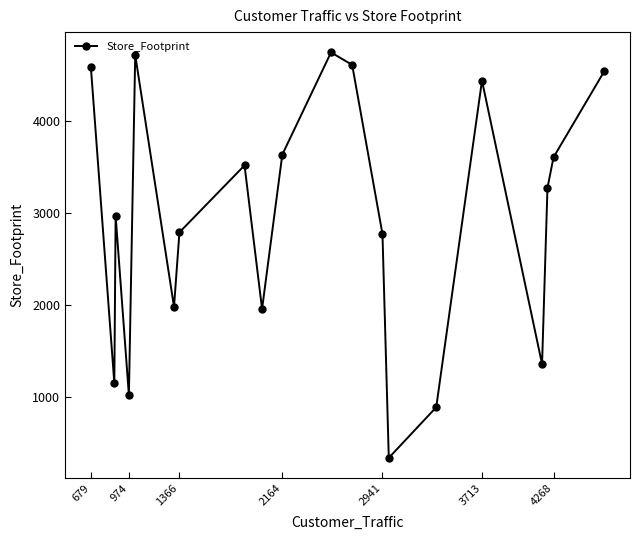

Is this an area chart (filled region under the line)?

No